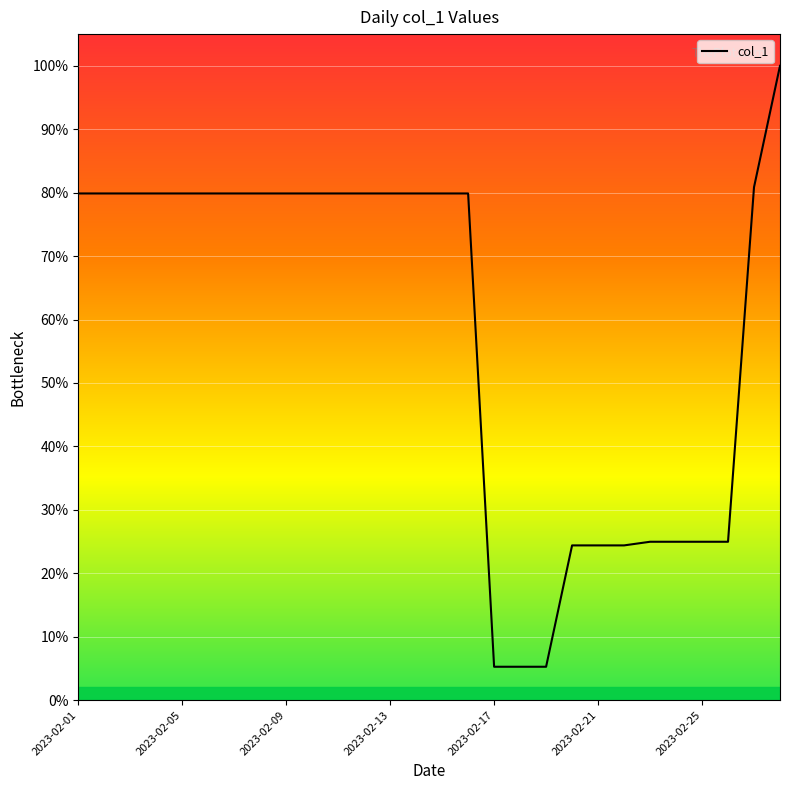

What is the greatest value displayed?

100.0